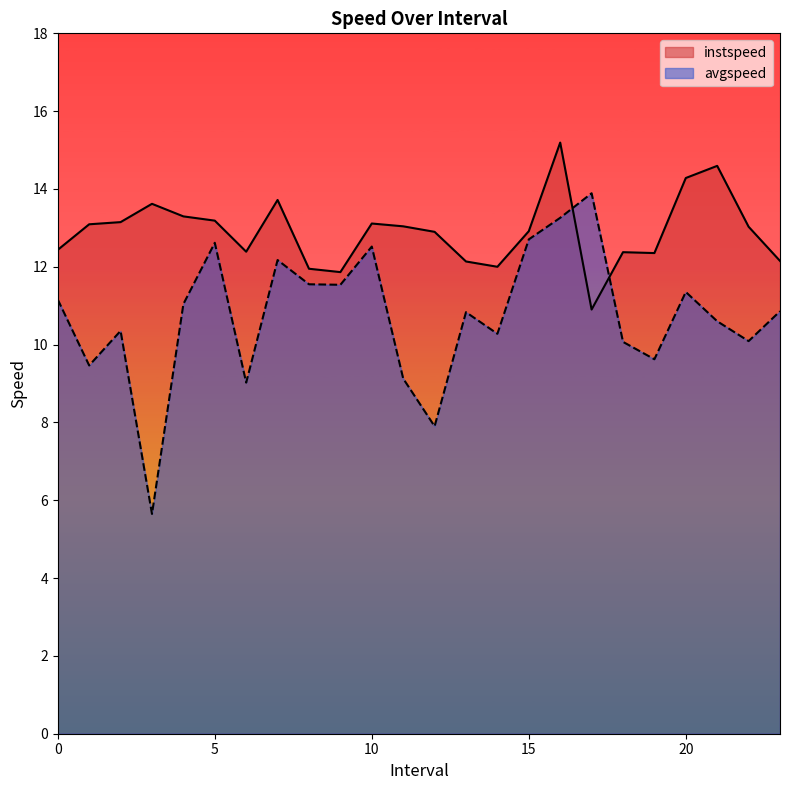

What are all the series names shown in the legend?

instspeed, avgspeed